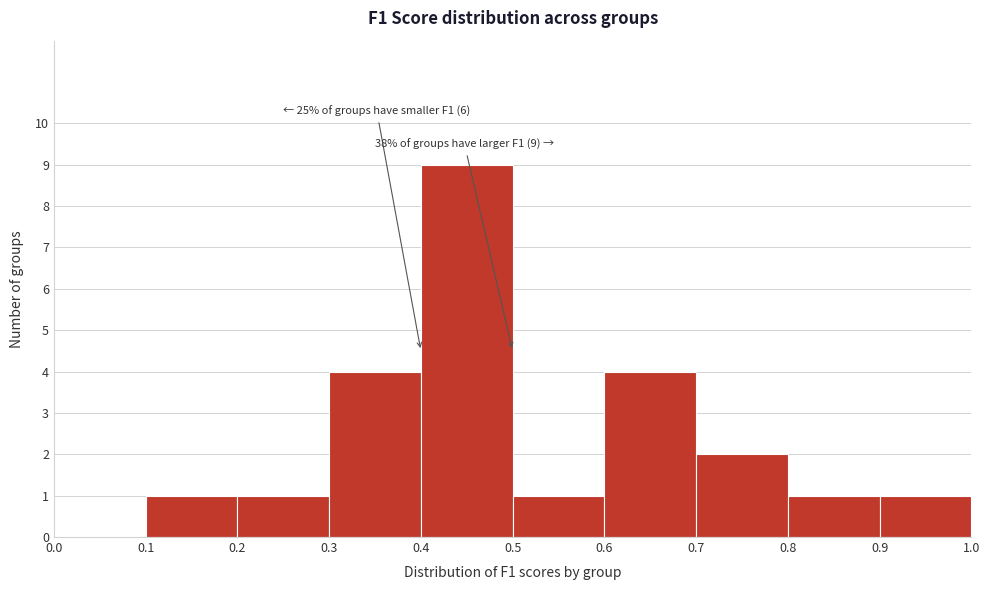

Which range on the x-axis has the tallest bar?

0.4 to 0.5